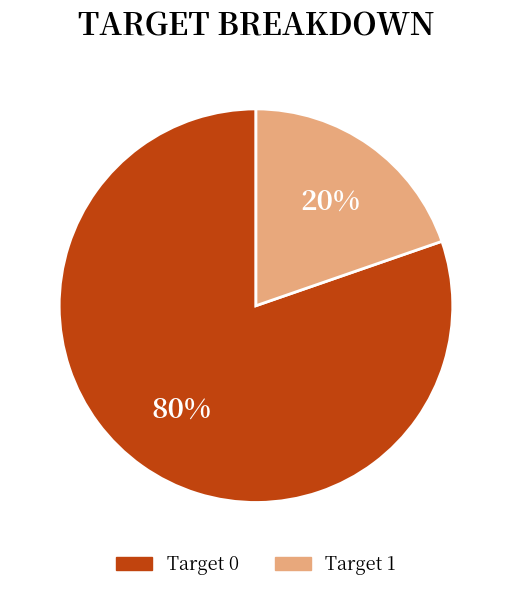

To the nearest percent, what is the average slice percentage?

50%